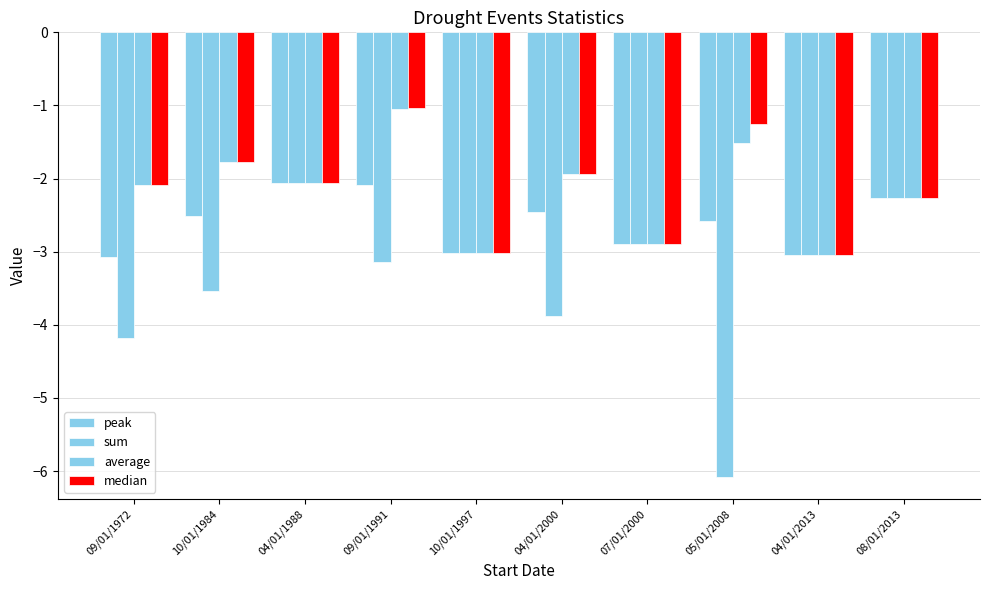

Which series has the largest range (max minus min)?

sum